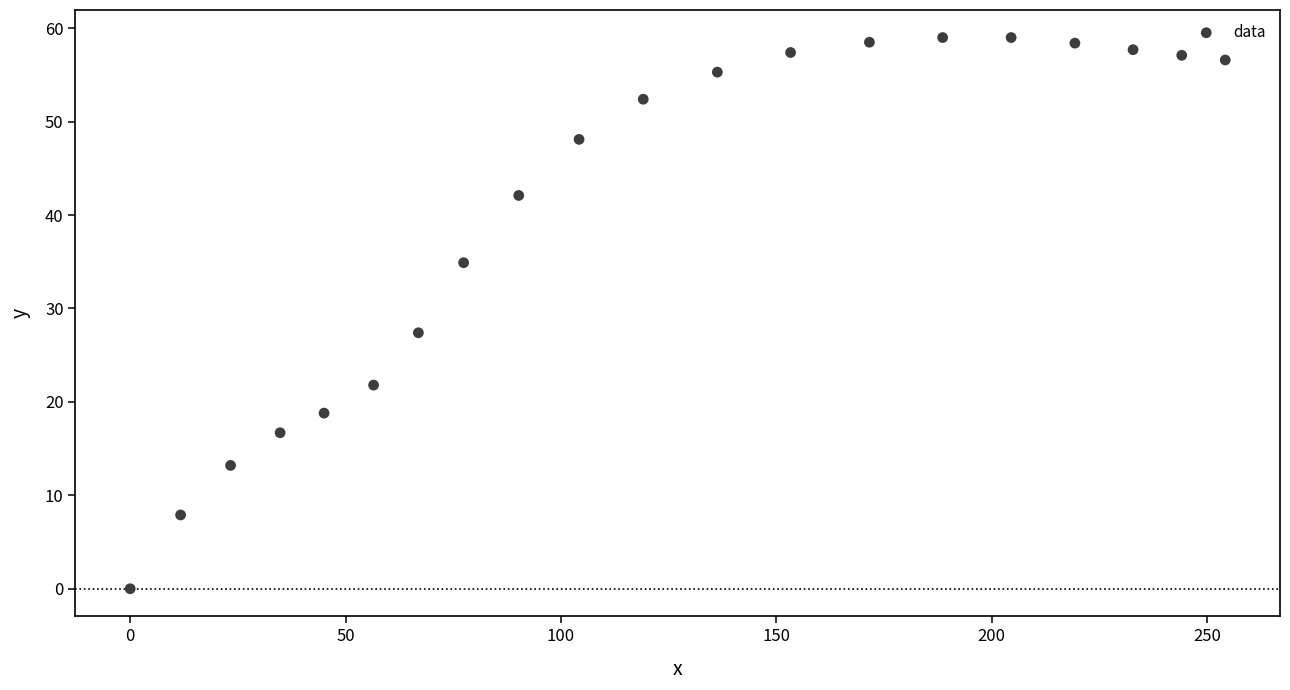

What is the range of Y values (max minus min)?

59.0